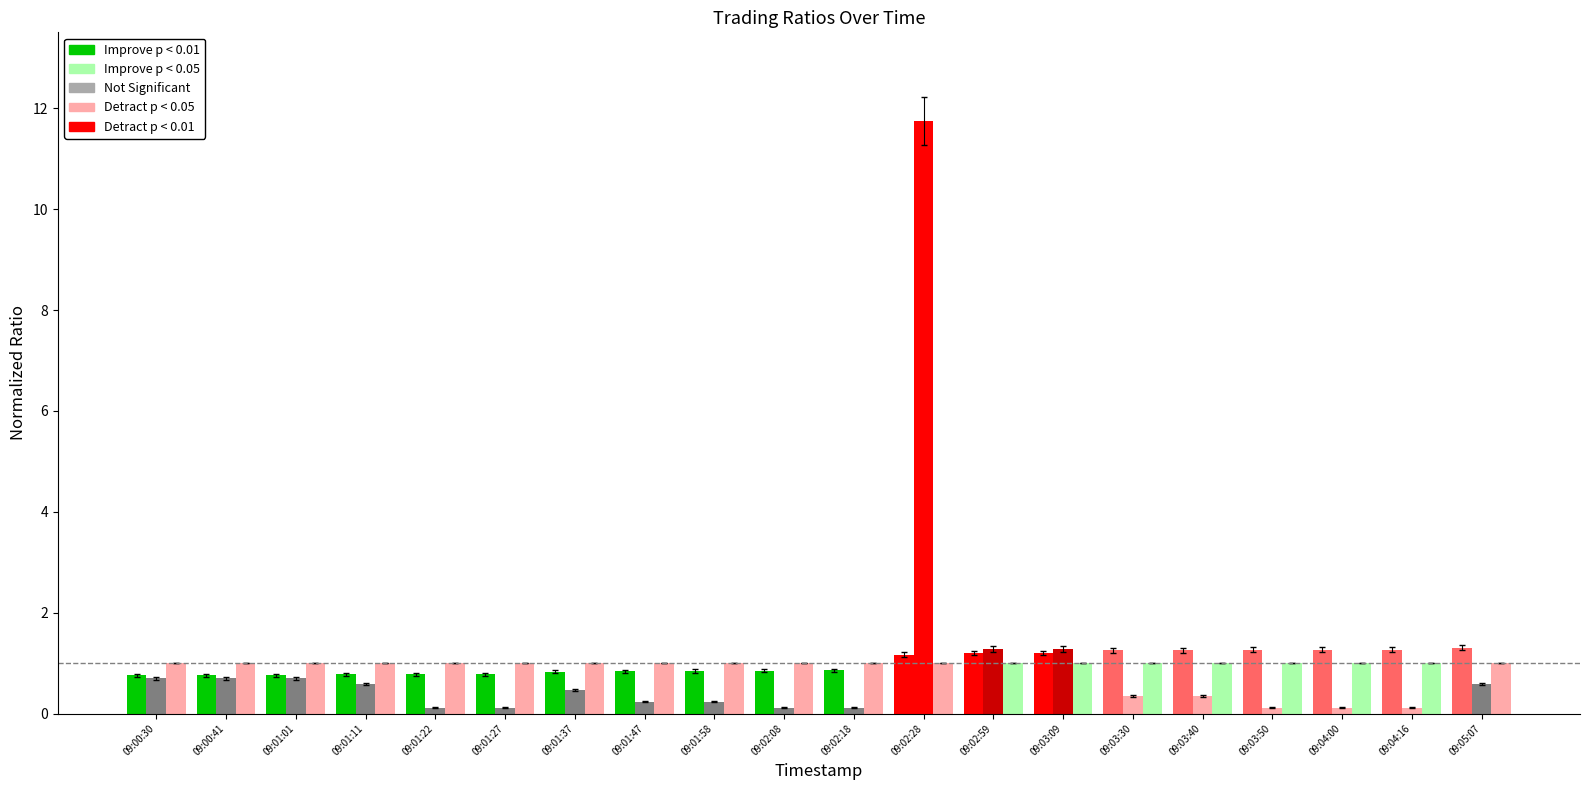

How many groups of bars are there?

20